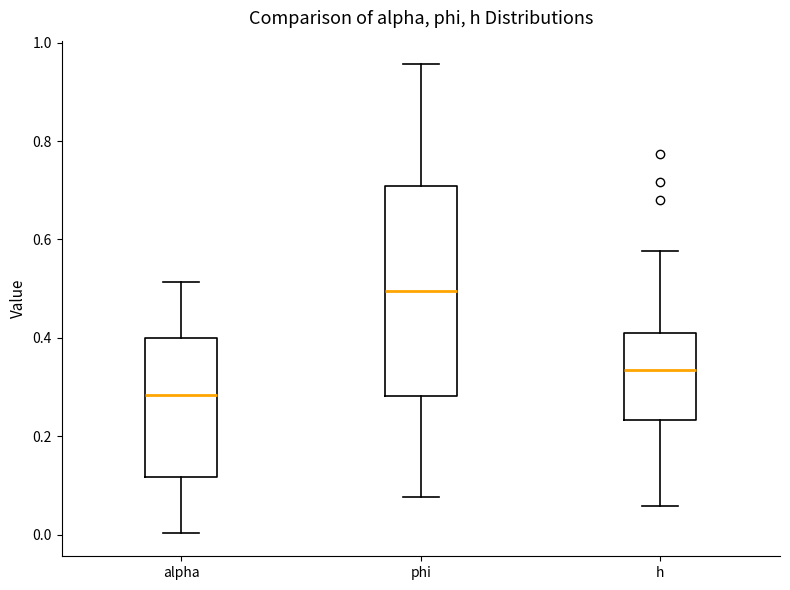

Which box is the tallest, from its lower edge to its upper edge?

phi